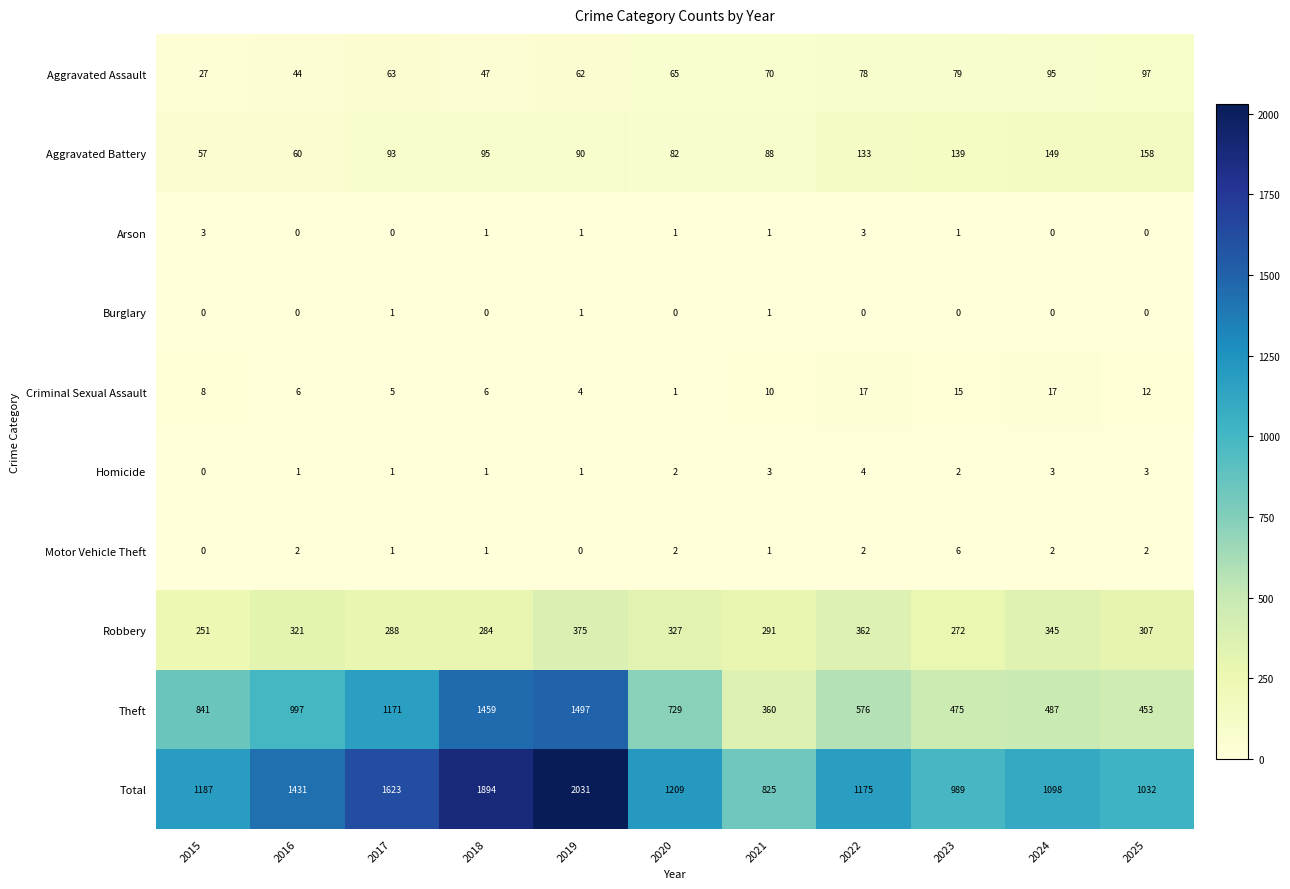

Where is Total nearest to the value 1428?

2016